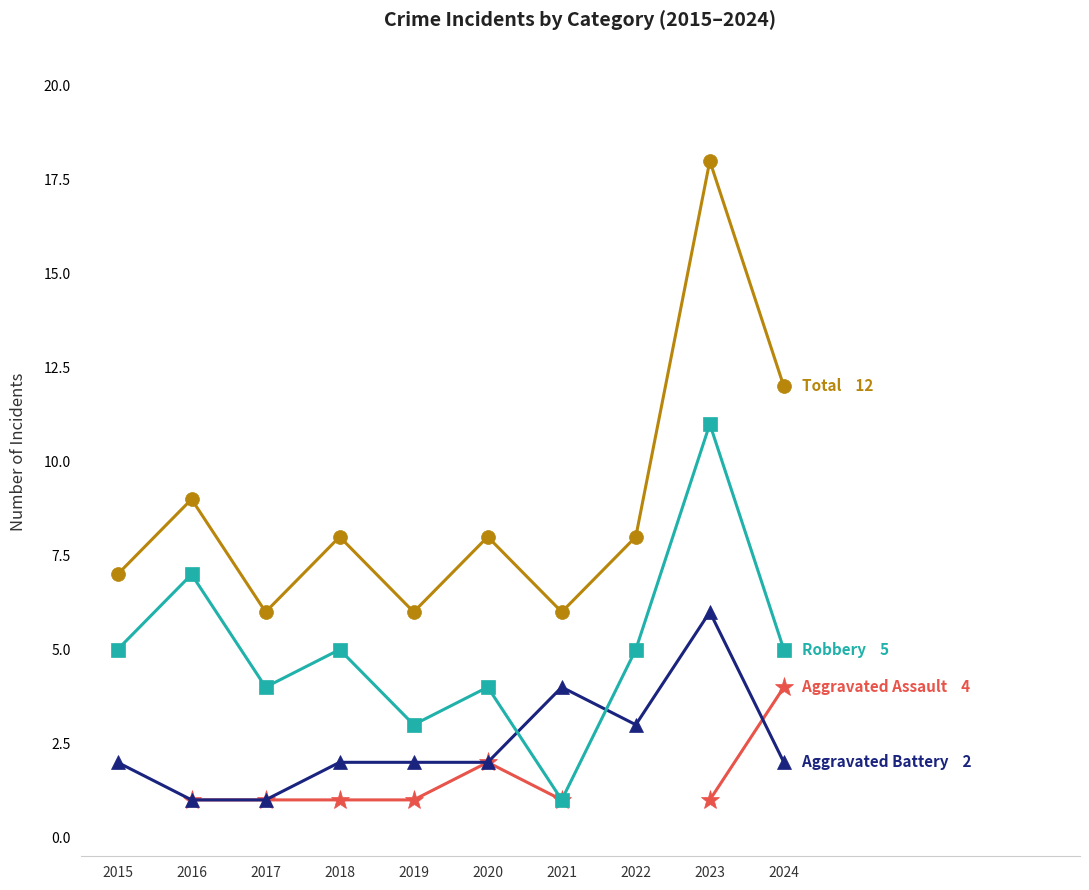

What value does the Total series have at 2016?

9.0